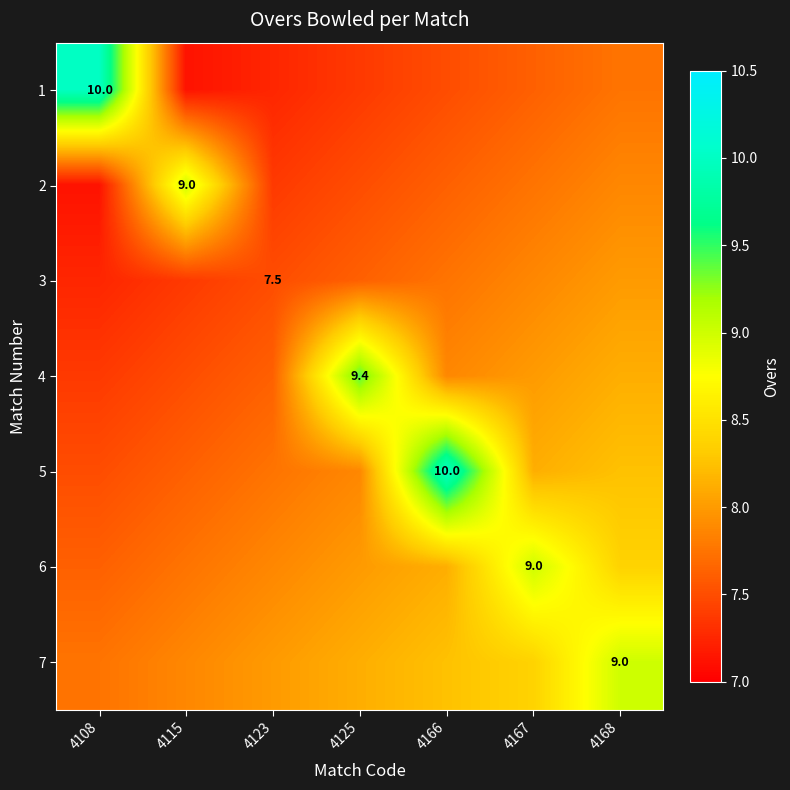

At how many categories does at least one series exceed 7?

7